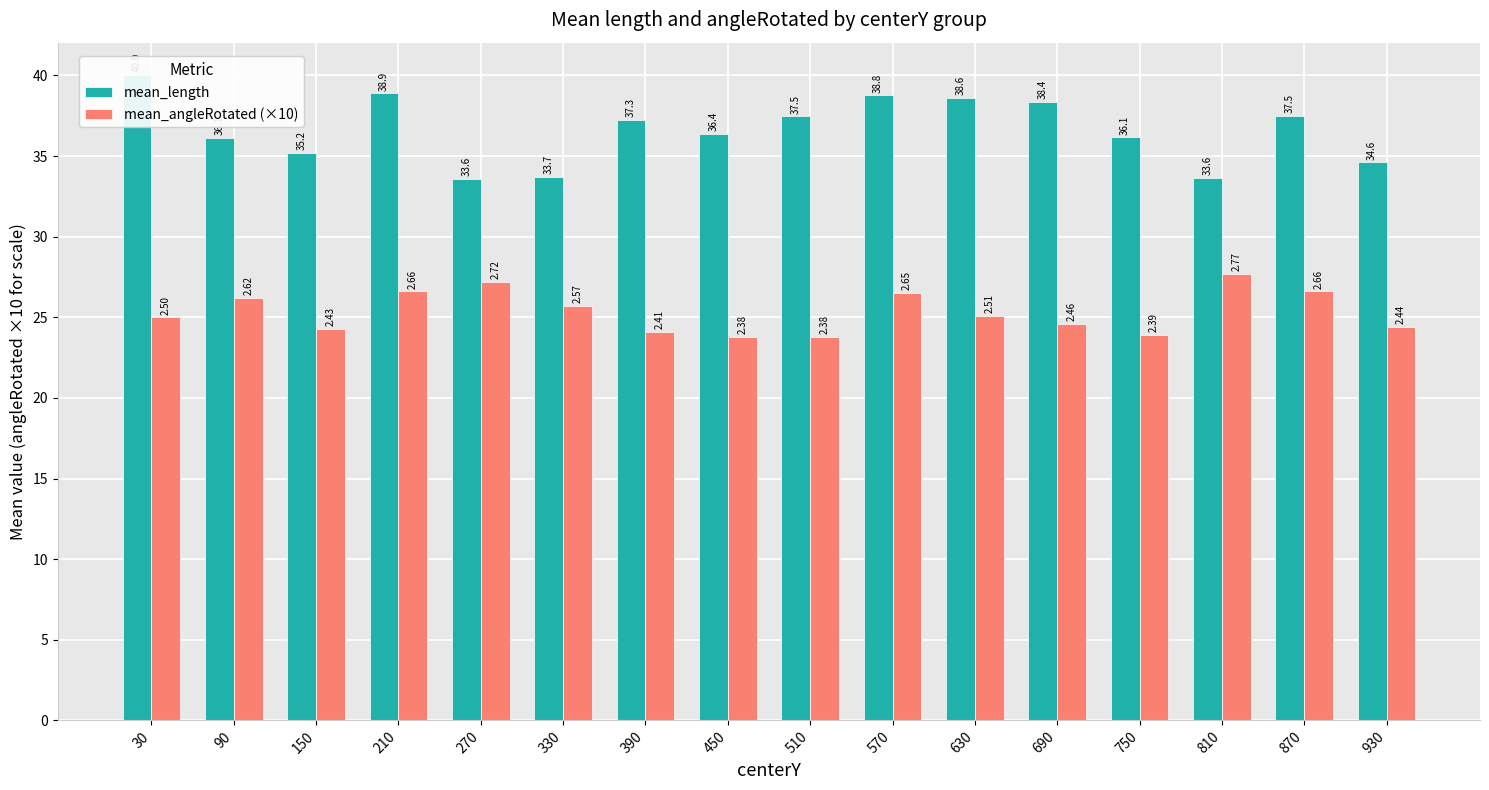

The value of mean_length at 330 is 33.7. True or false?

True